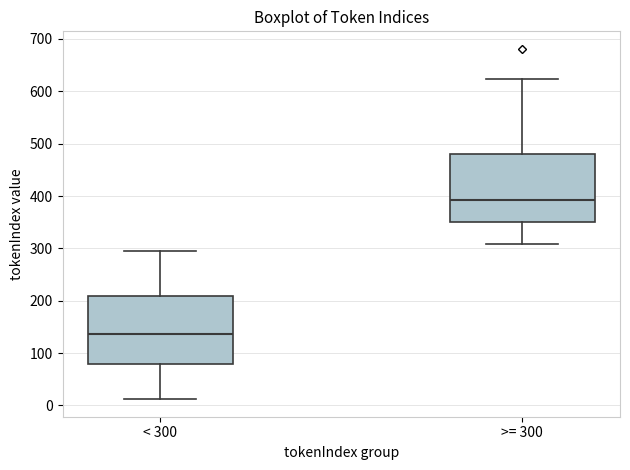

Where does the median line of the box for < 300 sit on the y-axis? The values are not printed on the chart, so give them approximately, as read against the axis.

140